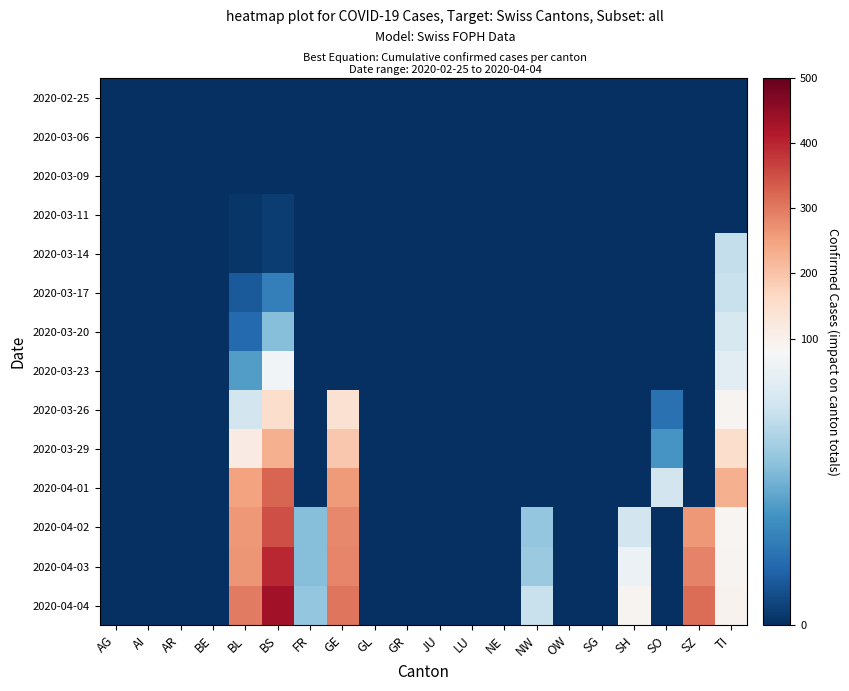

Between AI and JU, which series saw the biggest shift?

2020-02-25